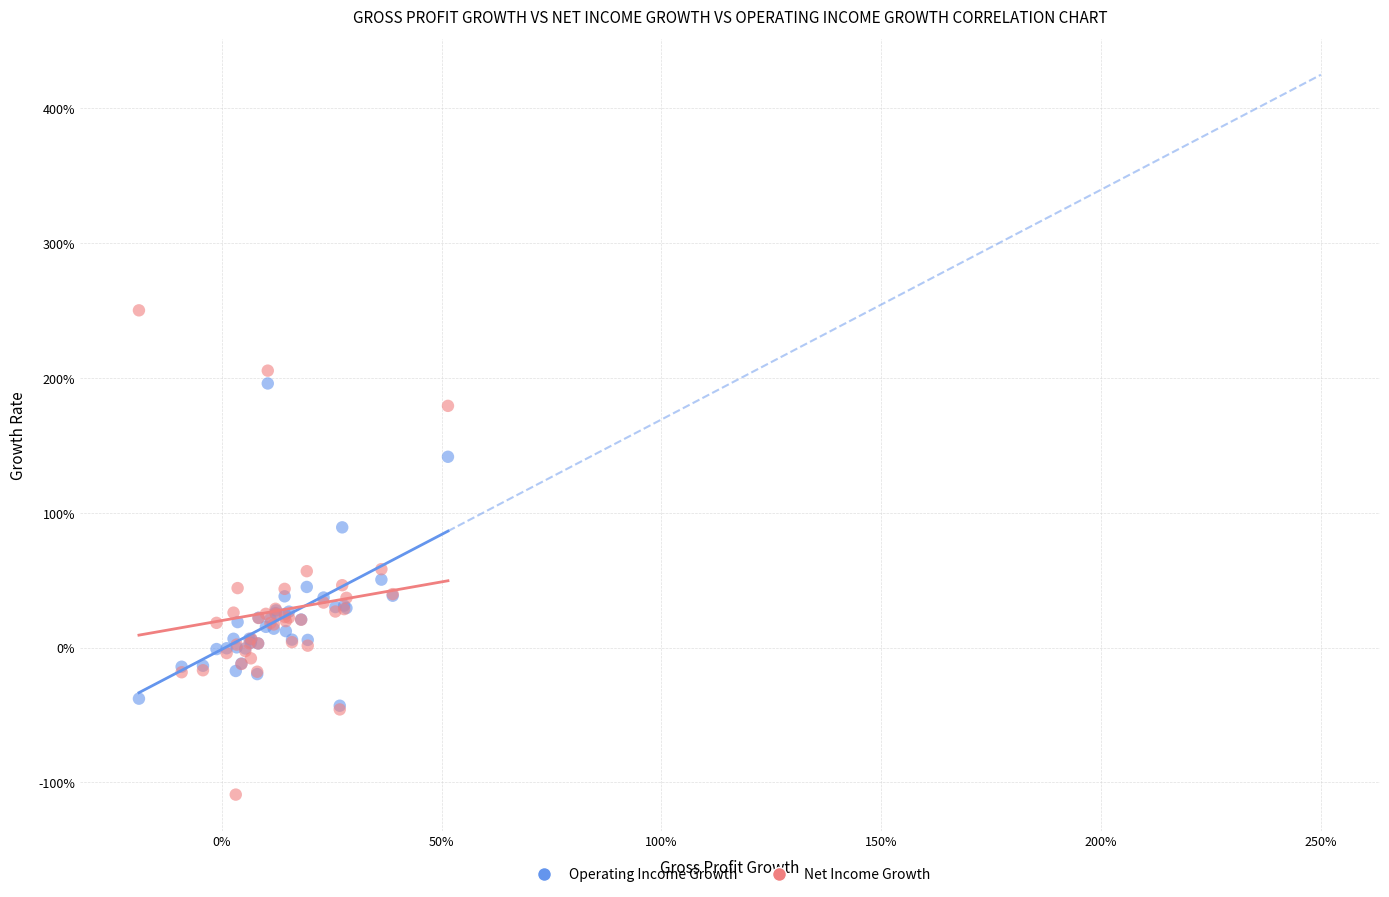

Which series reaches the minimum Y coordinate?

Net Income Growth